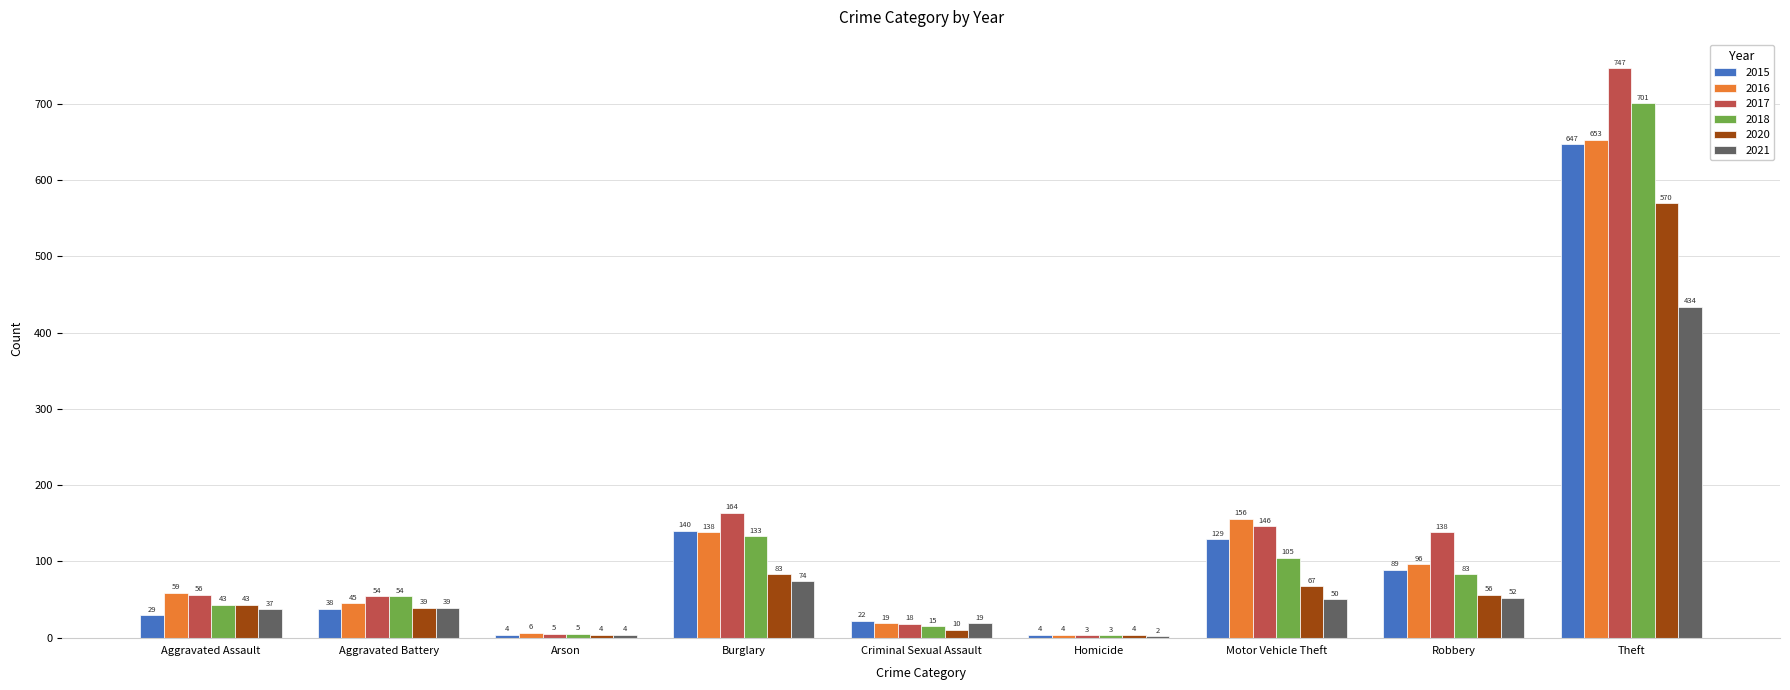

Which series has the largest total across all categories?

2017